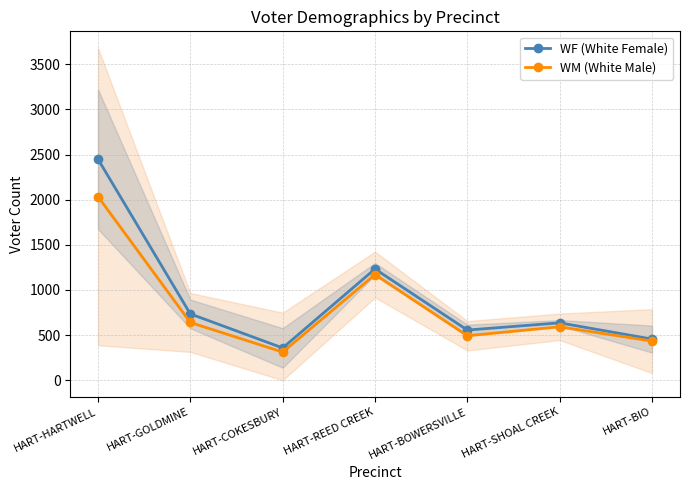

At HART-BOWERSVILLE, list the series in order from smallest to largest.

WM (White Male), WF (White Female)